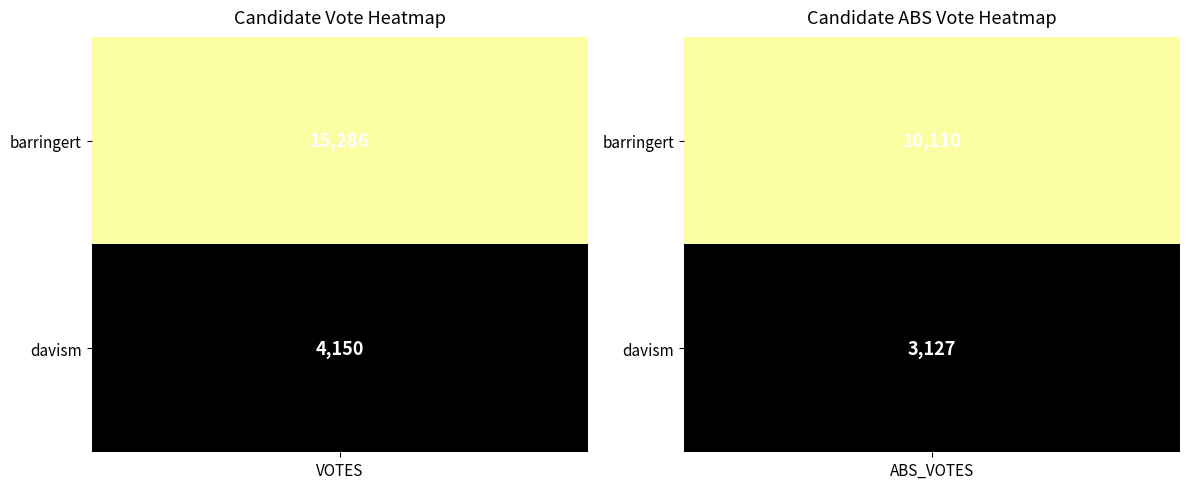

Which series has the widest spread of values?

barringert